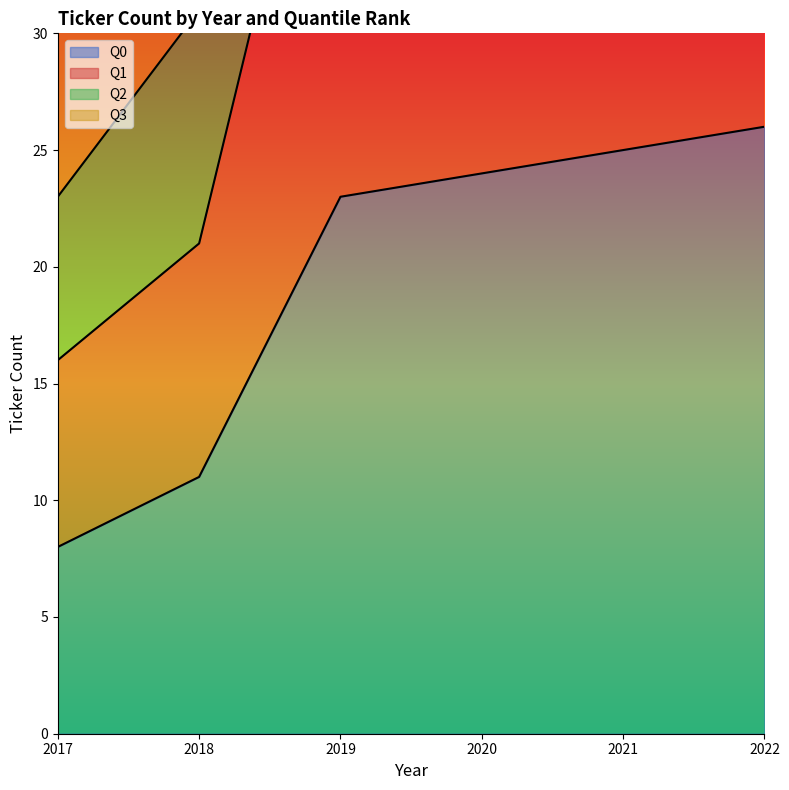

Between 2022 and 2020, which is larger?

2022